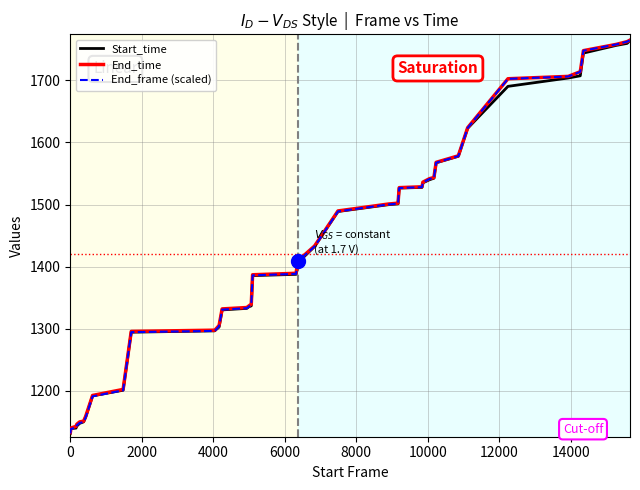

What is the lowest value of the End_time series?

1133.3